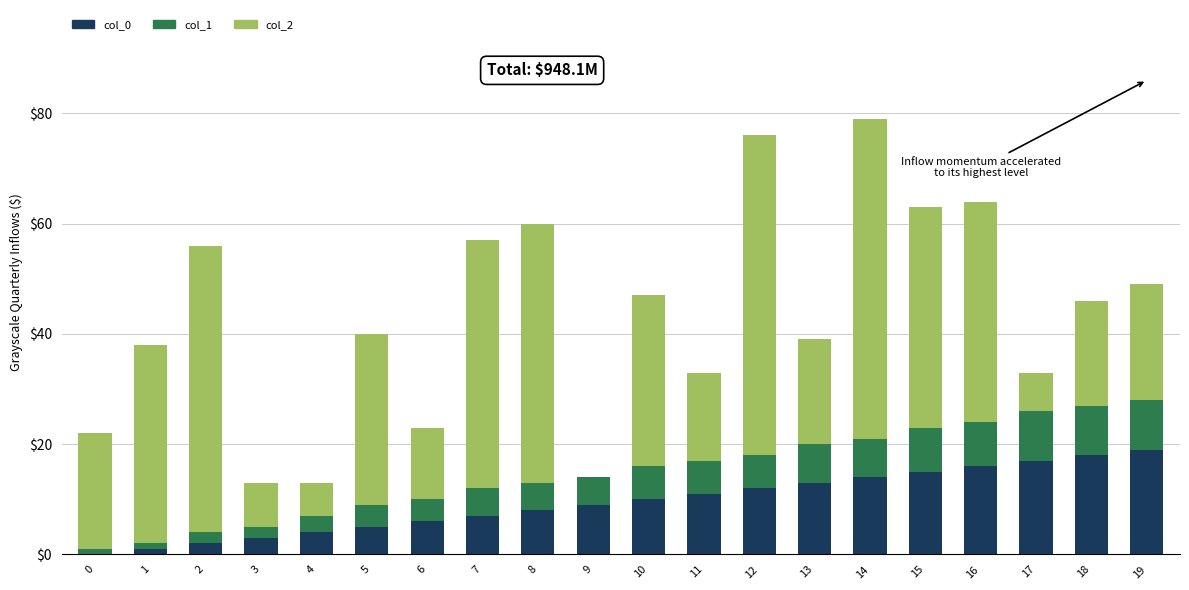

What is the total value across all series at 11?

33